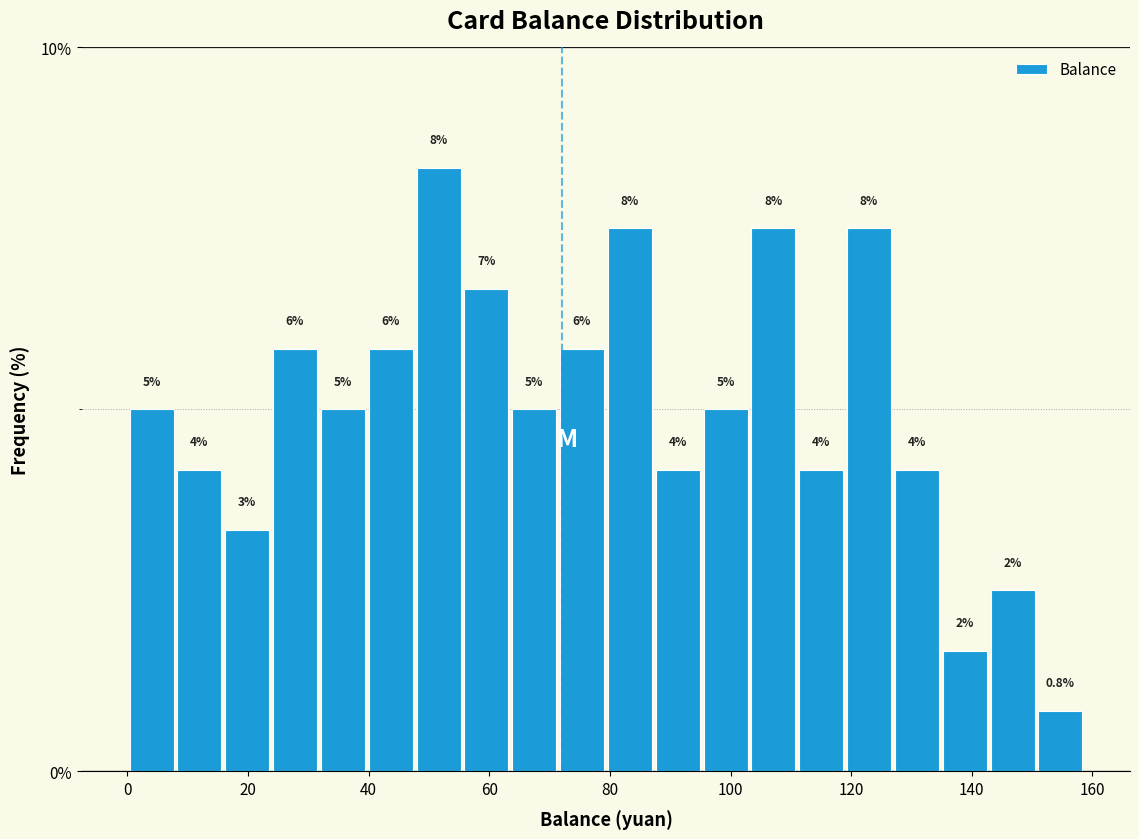

Read against the x-axis, roughly where is the centre of the tallest bar?

52